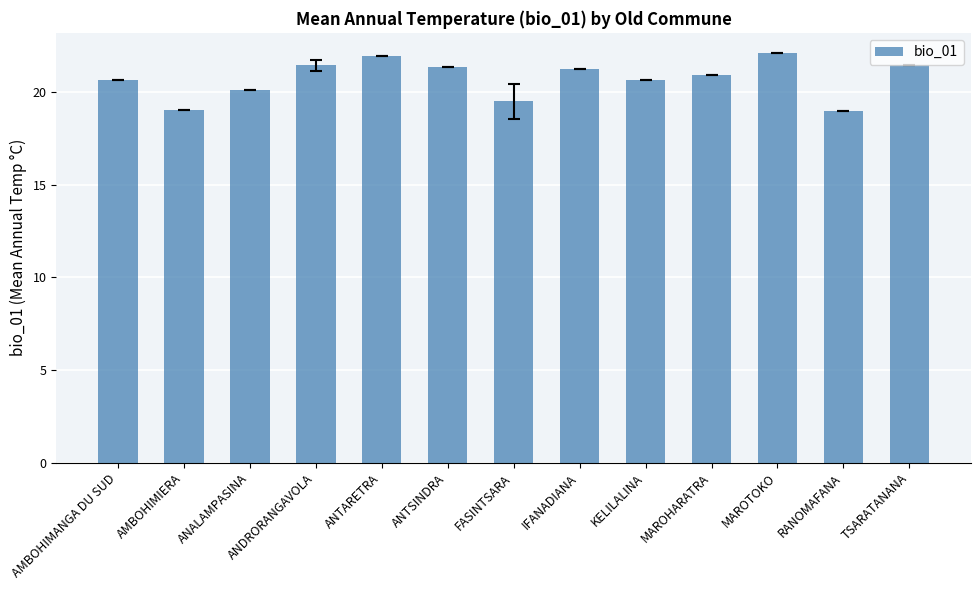

Read the value at RANOMAFANA.

19.0